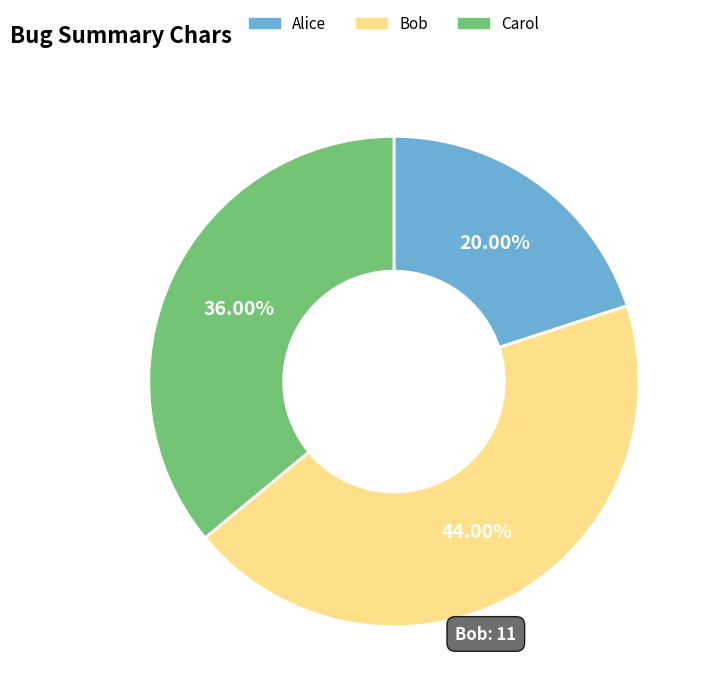

Rank the categories by value from lowest to highest.

Alice, Carol, Bob